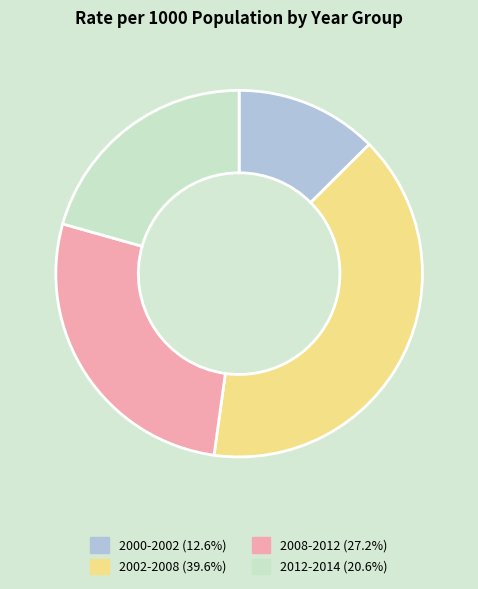

Rank the categories by value from lowest to highest.

2000-2002, 2012-2014, 2008-2012, 2002-2008